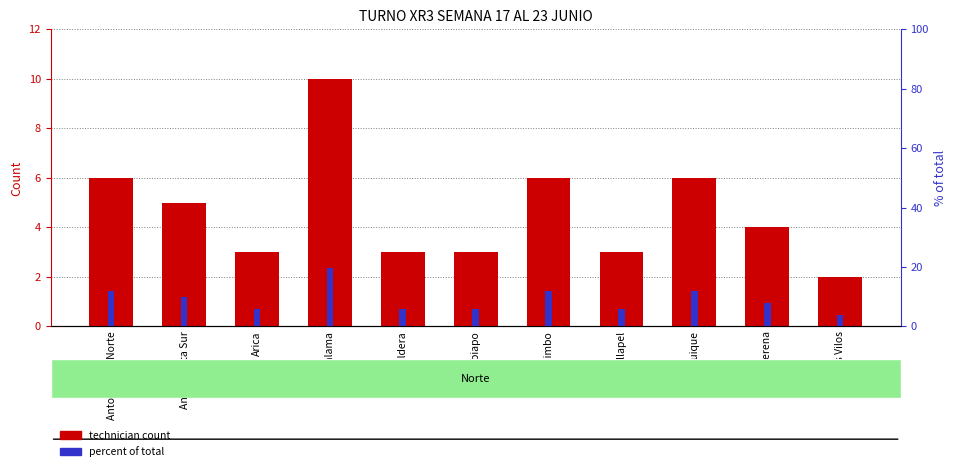

What is the difference between the maximum and minimum values in the technician count series?

8.0